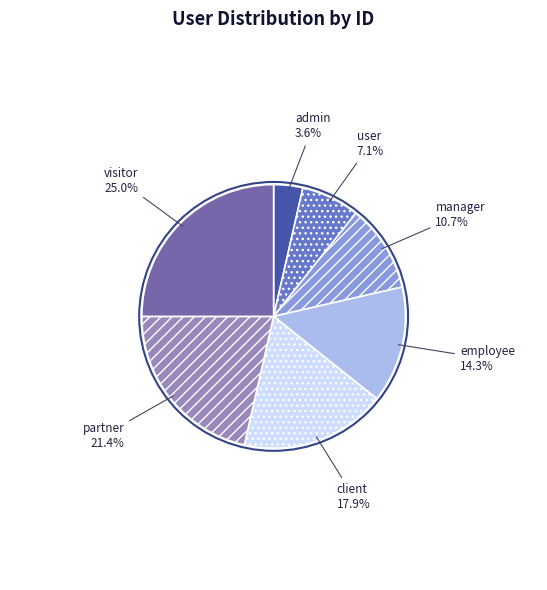

To the nearest percent, what is the difference between the largest and smallest slice percentages?

21%